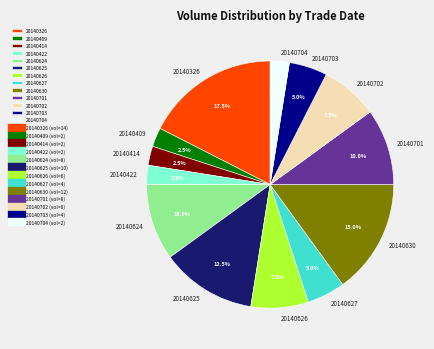

Which slice is the largest?

20140326